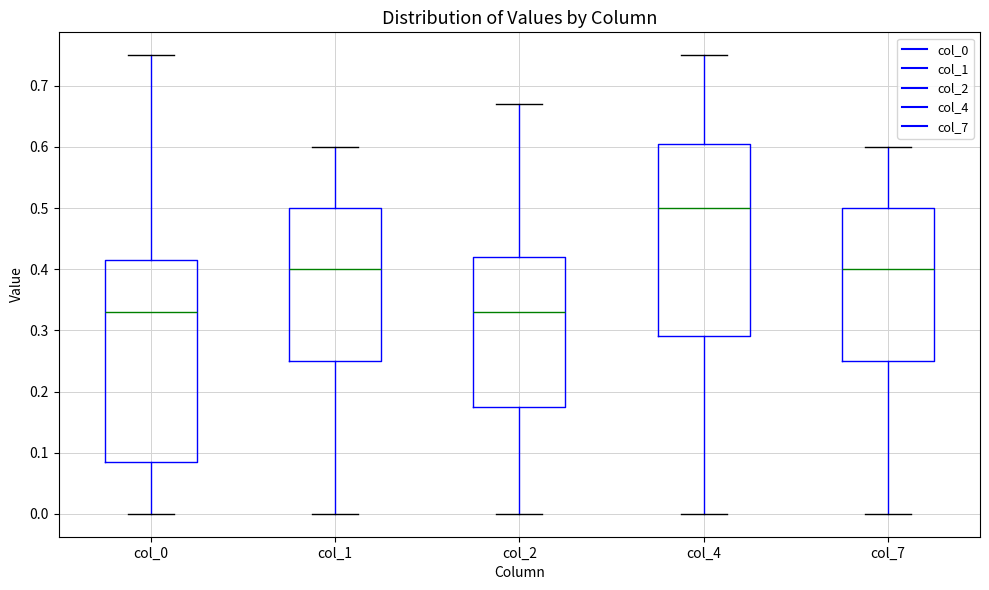

Reading left to right, transcribe this box plot: for each box, give where its median line is, the range the box spans, and where its two whiskers end, as read against the y-axis. The values are not printed on the chart, so give them approximately, as read against the axis.

col_0: median 0.33, box 0.09 to 0.42, whiskers 0.00 to 0.75
col_1: median 0.40, box 0.25 to 0.50, whiskers 0.00 to 0.60
col_2: median 0.33, box 0.18 to 0.42, whiskers 0.00 to 0.67
col_4: median 0.50, box 0.29 to 0.61, whiskers 0.00 to 0.75
col_7: median 0.40, box 0.25 to 0.50, whiskers 0.00 to 0.60